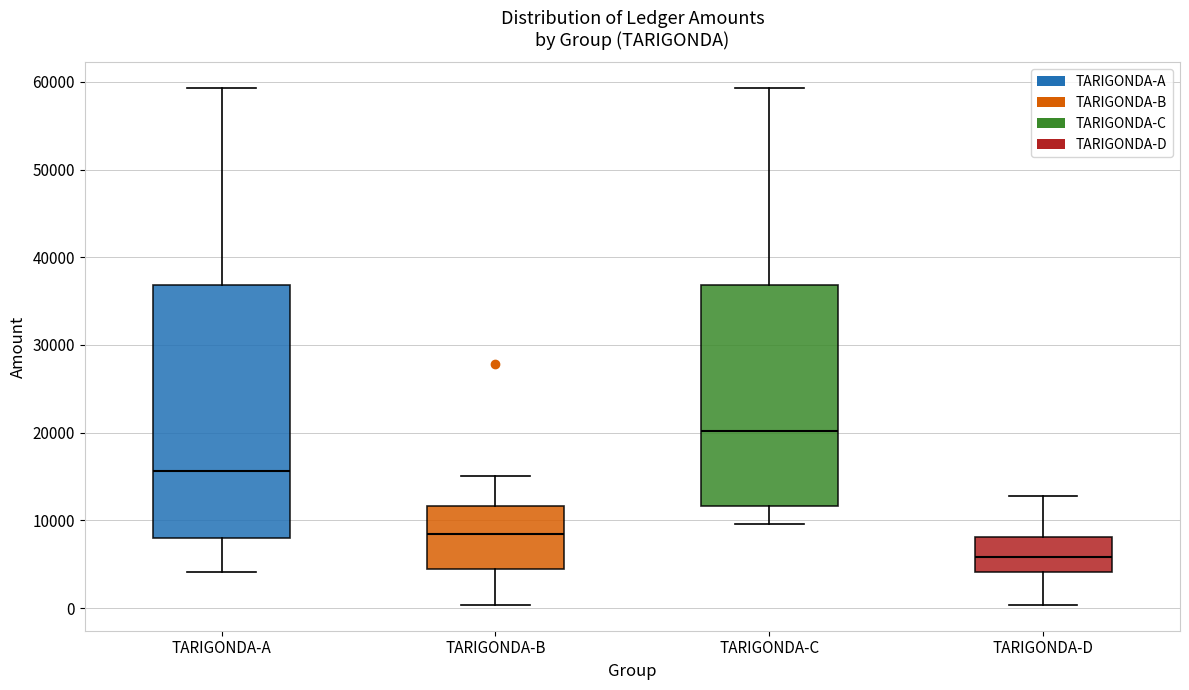

Reading left to right, transcribe this box plot: for each box, give where its median line is, the range the box spans, and where its two whiskers end, as read against the y-axis. The values are not printed on the chart, so give them approximately, as read against the axis.

TARIGONDA-A: median 16000, box 8000 to 37000, whiskers 4000 to 59000
TARIGONDA-B: median 8000, box 4000 to 12000, whiskers 0 to 15000
TARIGONDA-C: median 20000, box 12000 to 37000, whiskers 10000 to 59000
TARIGONDA-D: median 6000, box 4000 to 8000, whiskers 0 to 13000